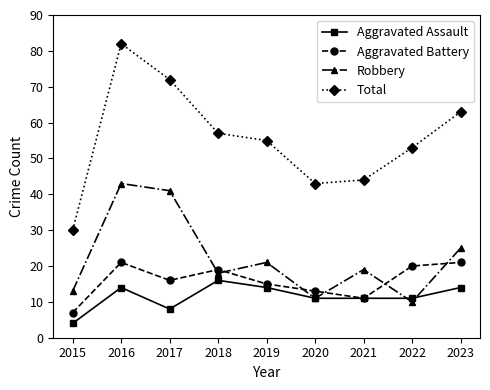

Between 2020 and 2023, which series saw the biggest shift?

Total